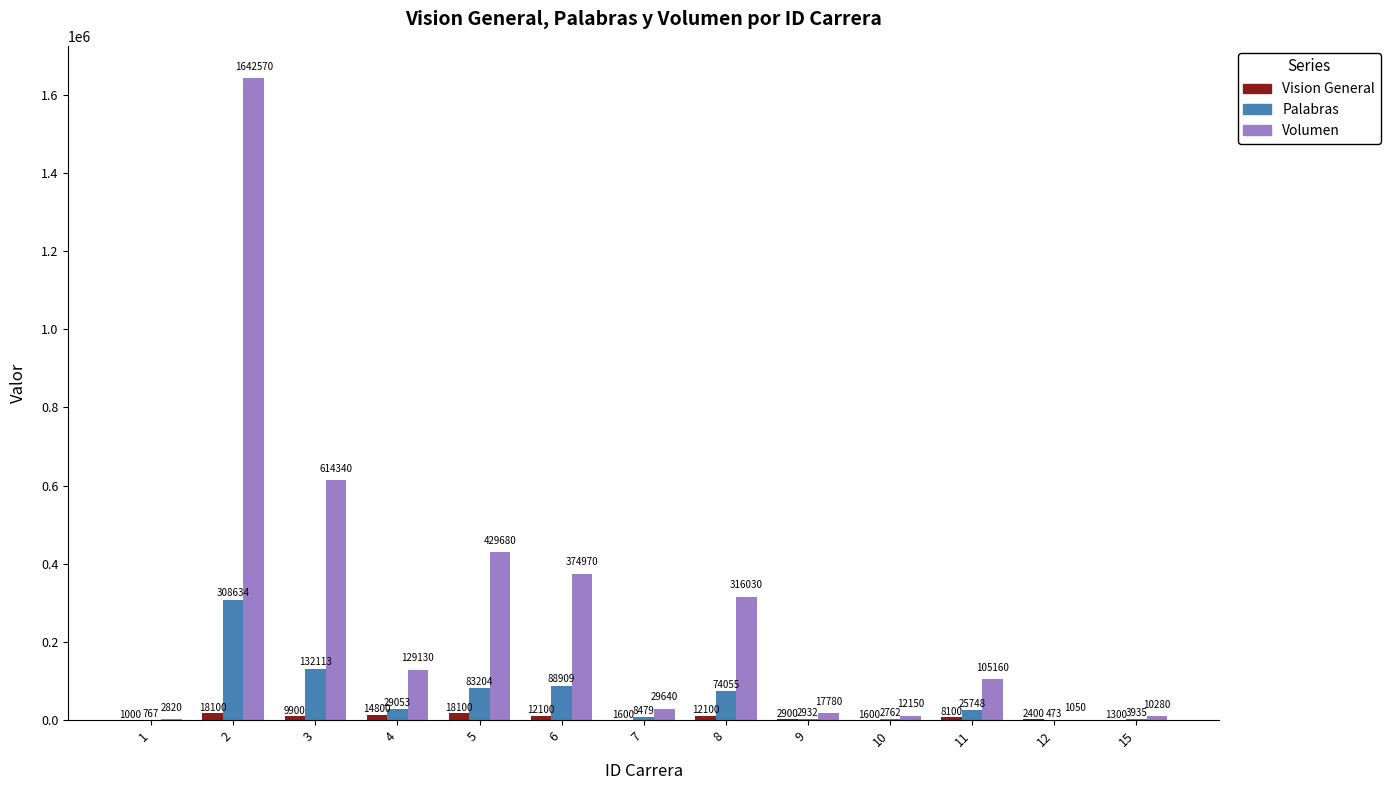

Are the bars horizontal?

No